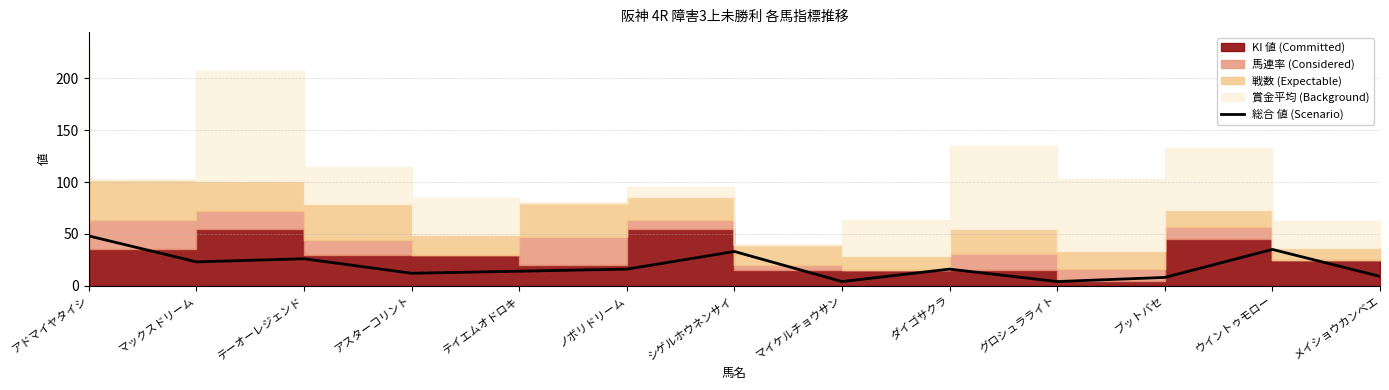

Reading left to right, transcribe all the data shown in this chart.

48	23	26	12	14	16	33	4	16	4	8	35	9